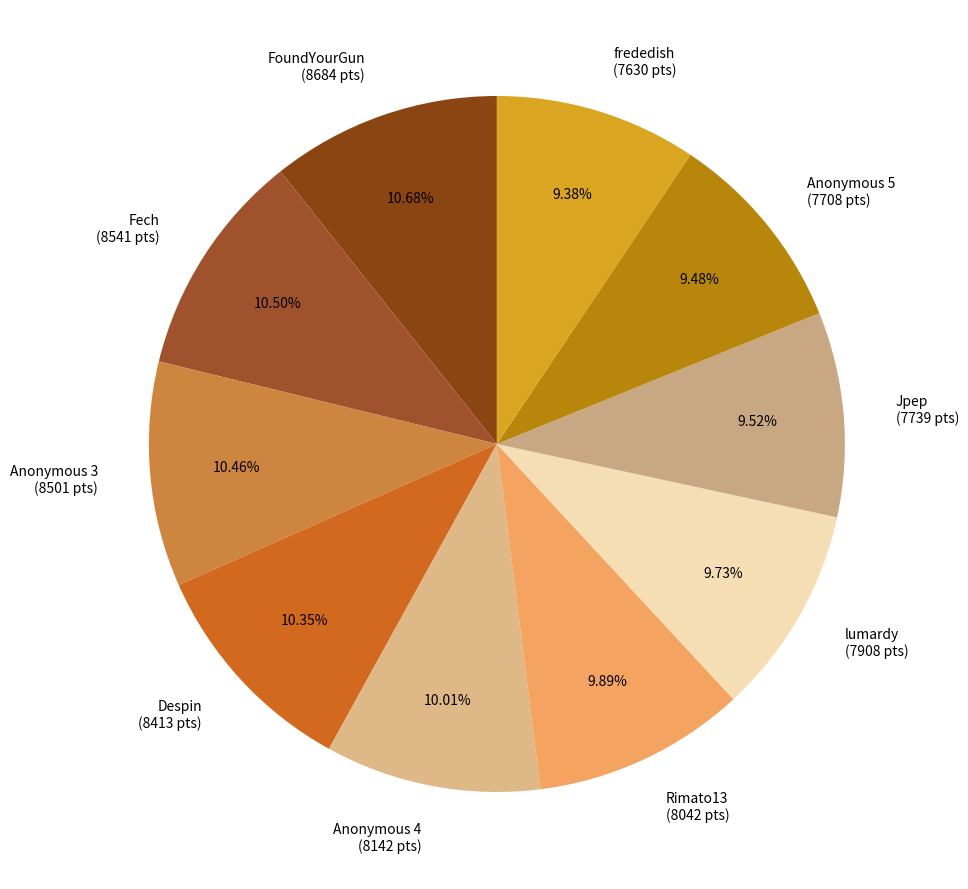

To the nearest percent, what percentage of the pie is Jpep?

10%